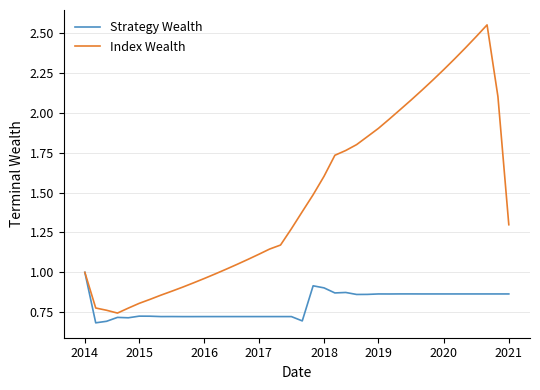

Which series has the widest spread of values?

Index Wealth